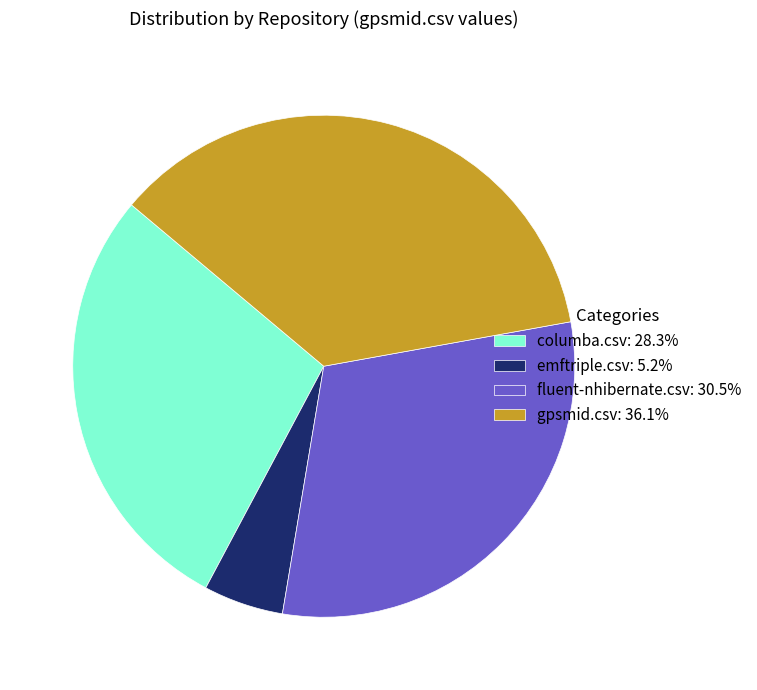

What is the largest slice in the pie chart?

gpsmid.csv